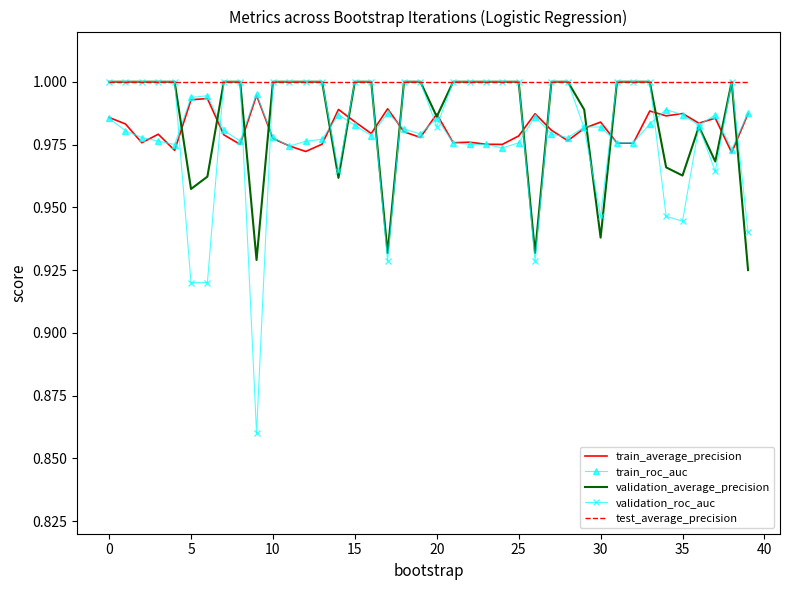

True or false: test_average_precision and train_average_precision cross at least once.

False